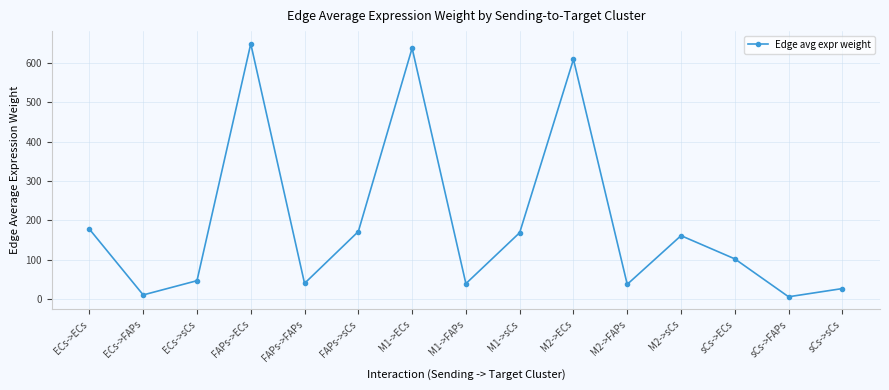

What is the difference between the values at FAPs->FAPs and M2->sCs?

121.1